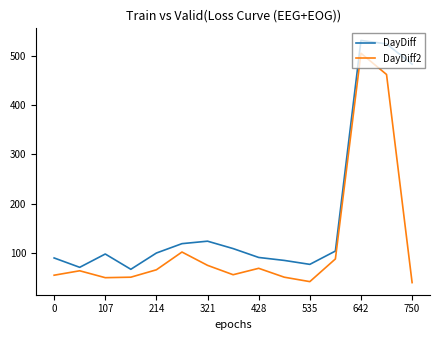

True or false: DayDiff and DayDiff2 cross at least once.

False